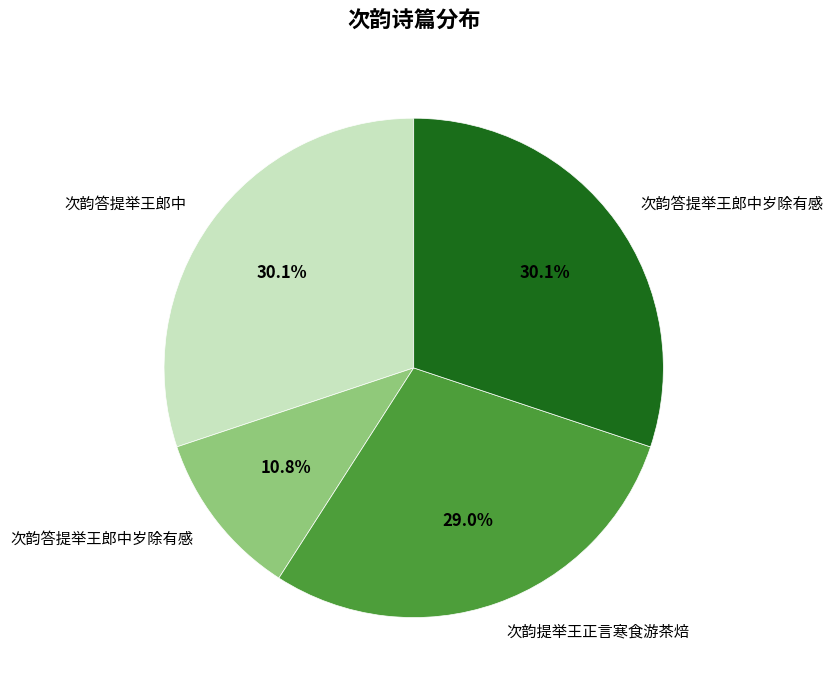

Does any single category account for the majority?

No